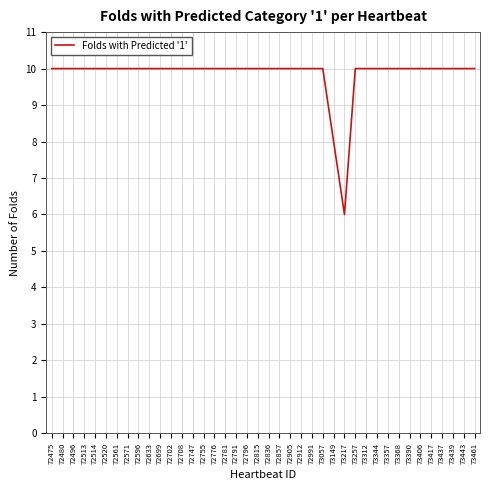

What is the greatest value displayed?

10